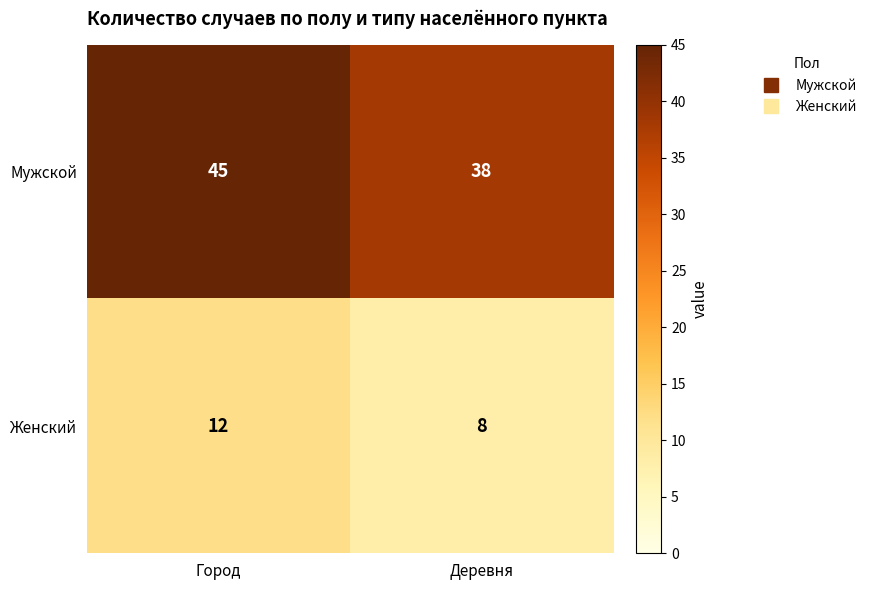

List the series in order of their peak value, highest first.

Мужской, Женский